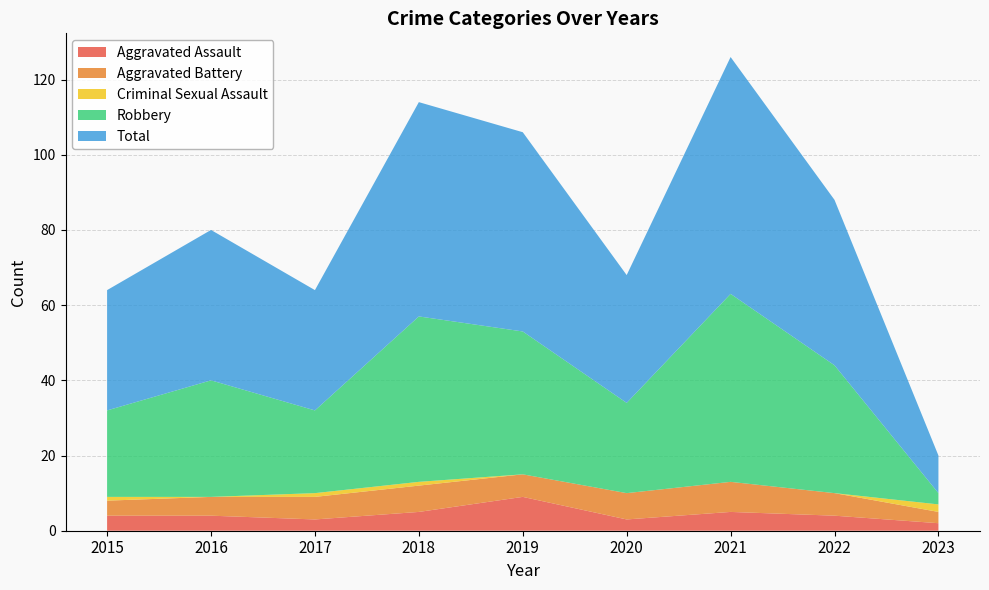

Reading left to right, list all the values displayed in this chart.

Aggravated Assault: 4	4	3	5	9	3	5	4	2
Aggravated Battery: 4	5	6	7	6	7	8	6	3
Criminal Sexual Assault: 1	0	1	1	0	0	0	0	2
Robbery: 23	31	22	44	38	24	50	34	3
Total: 32	40	32	57	53	34	63	44	10